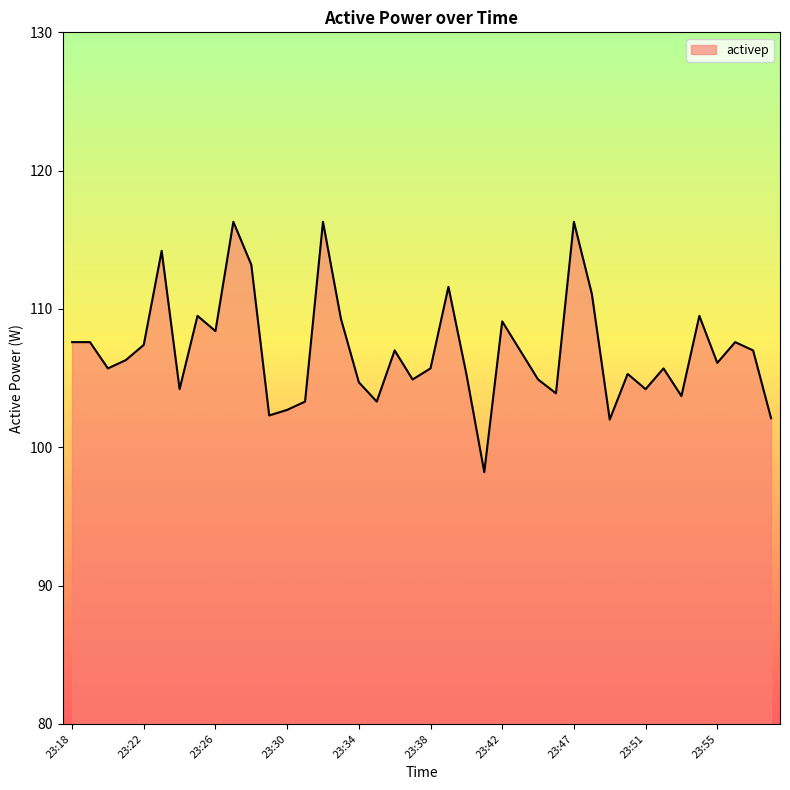

What is the smallest value displayed?

98.2